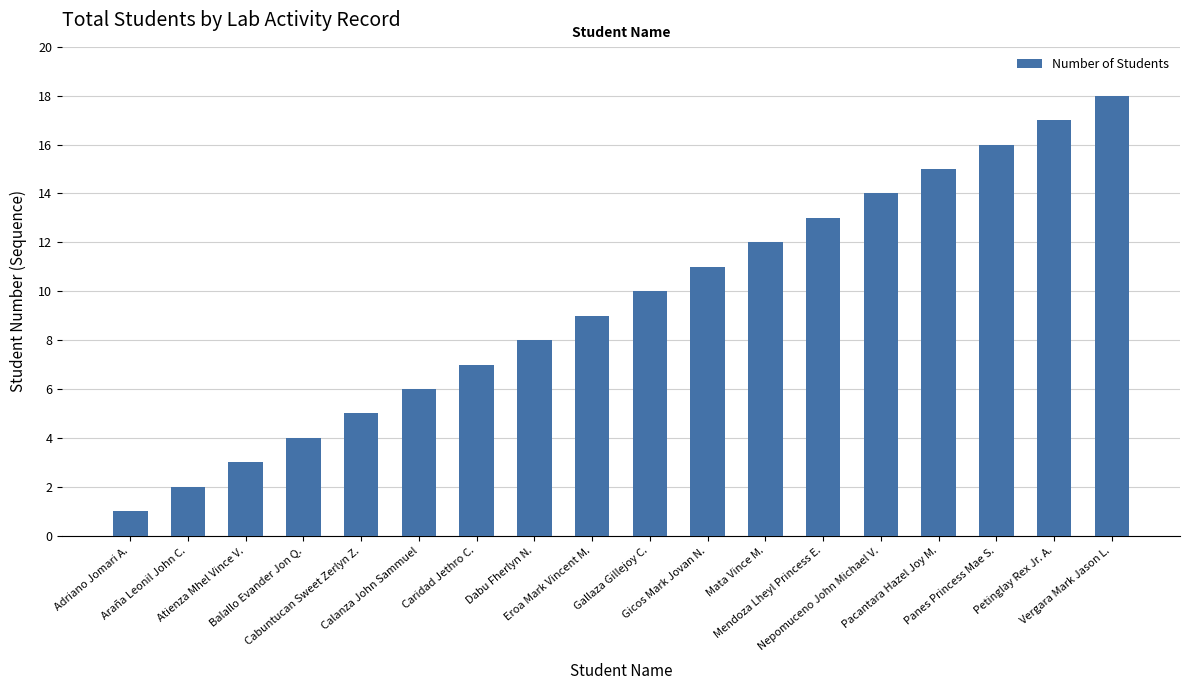

Which label corresponds to the largest value in the chart?

Vergara Mark Jason L.